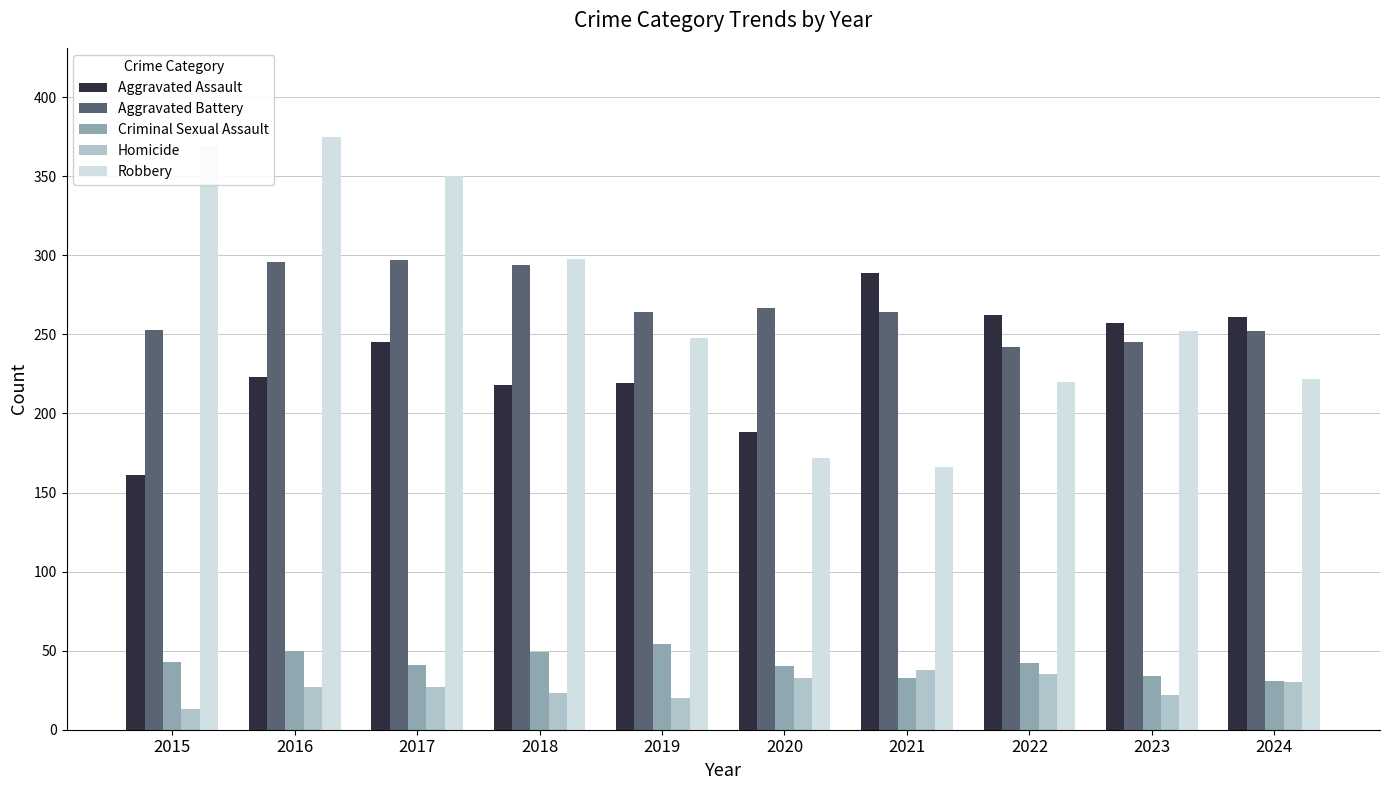

At how many categories does at least one series exceed 210?

10